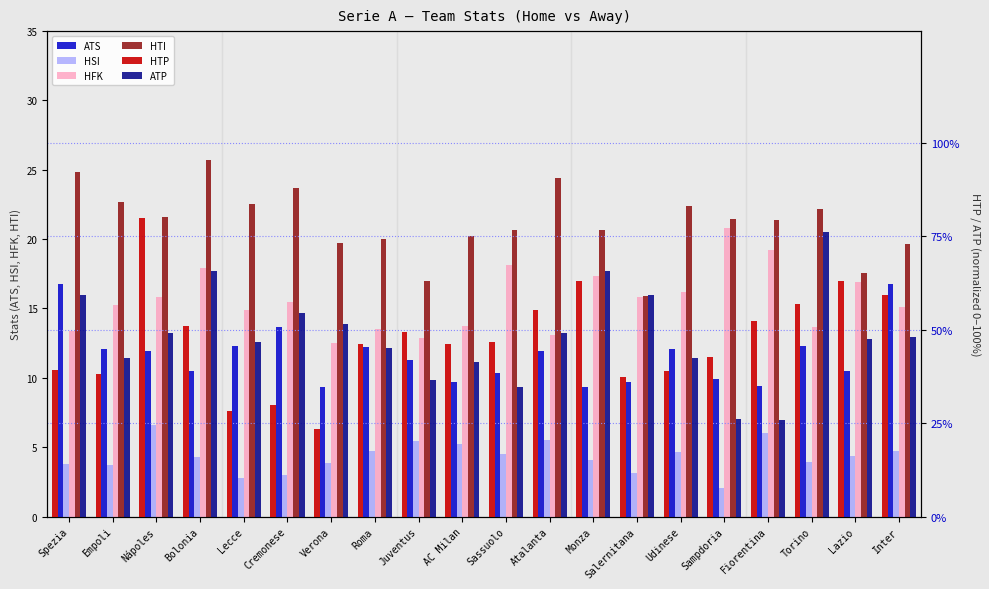

Is it true that ATP equals 59.2 at Spezia?

True